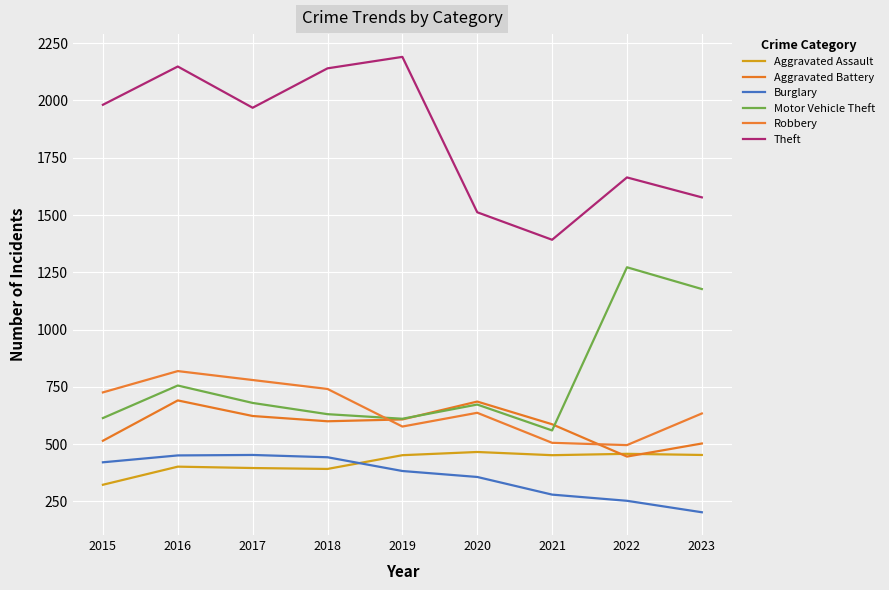

True or false: Aggravated Assault and Motor Vehicle Theft intersect in this chart.

False